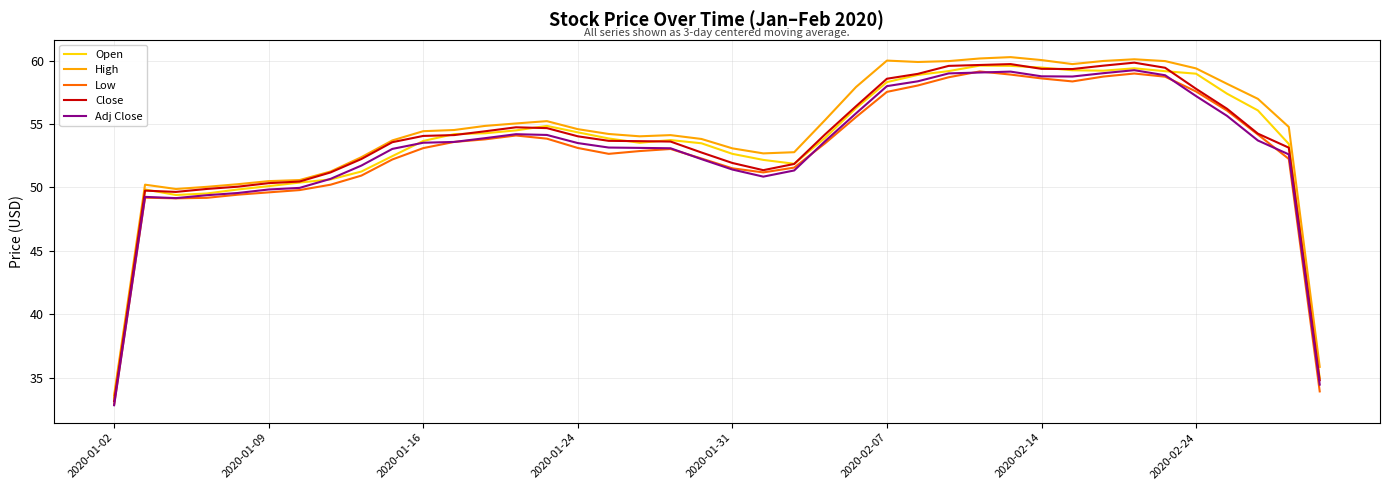

What is the sum of all Low values?

2117.6